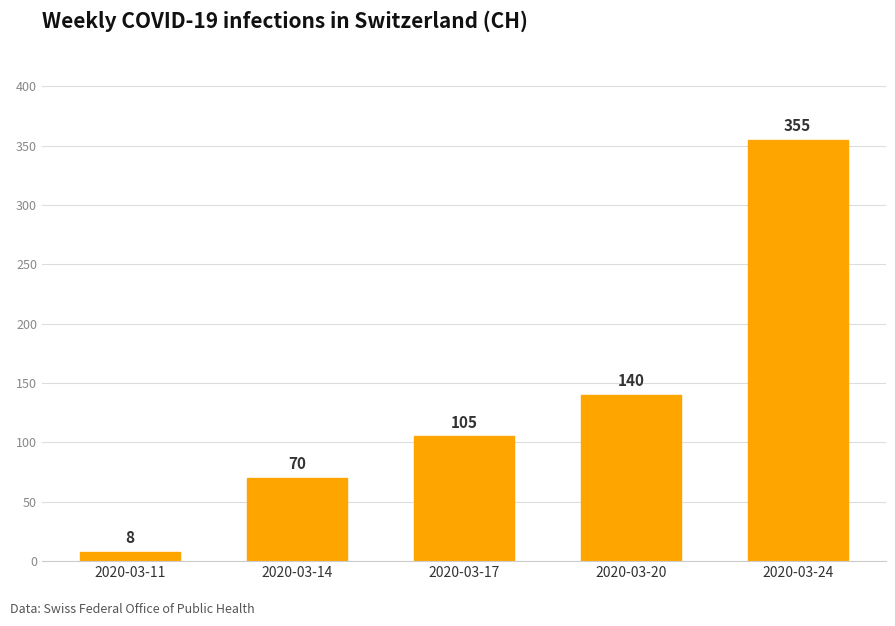

What is the difference between the values at 2020-03-17 and 2020-03-14?

35